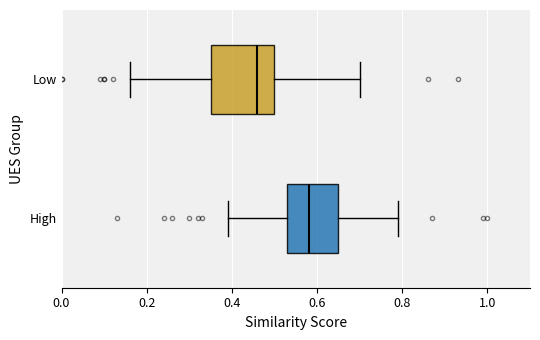

Comparing the boxes themselves (not the whiskers), which one is the widest?

Low